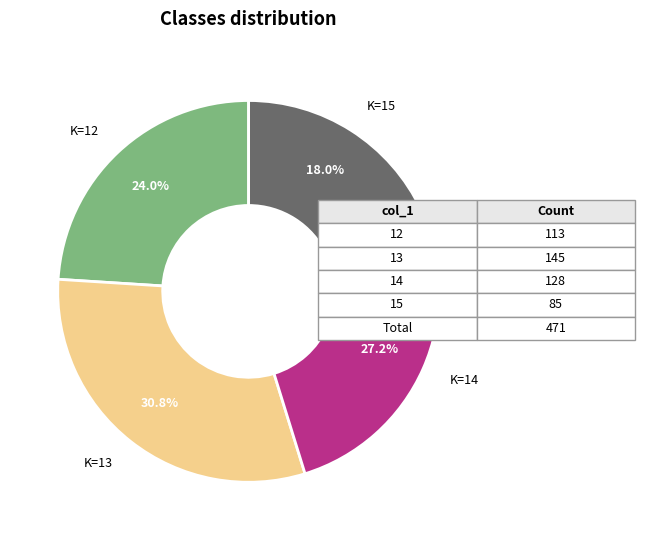

Is there a majority slice in this chart?

No